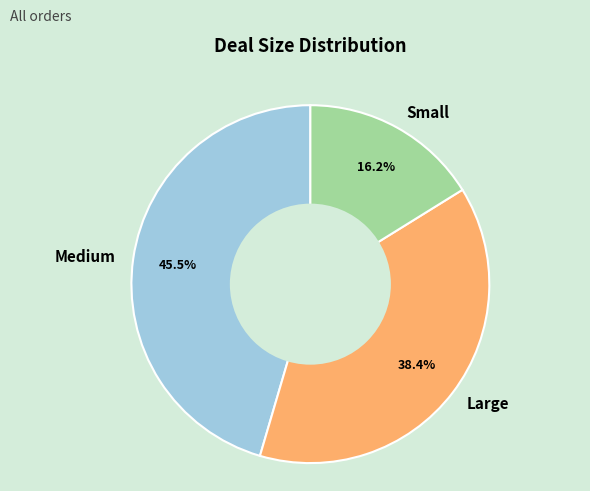

Rank the categories by value from highest to lowest.

Medium, Large, Small